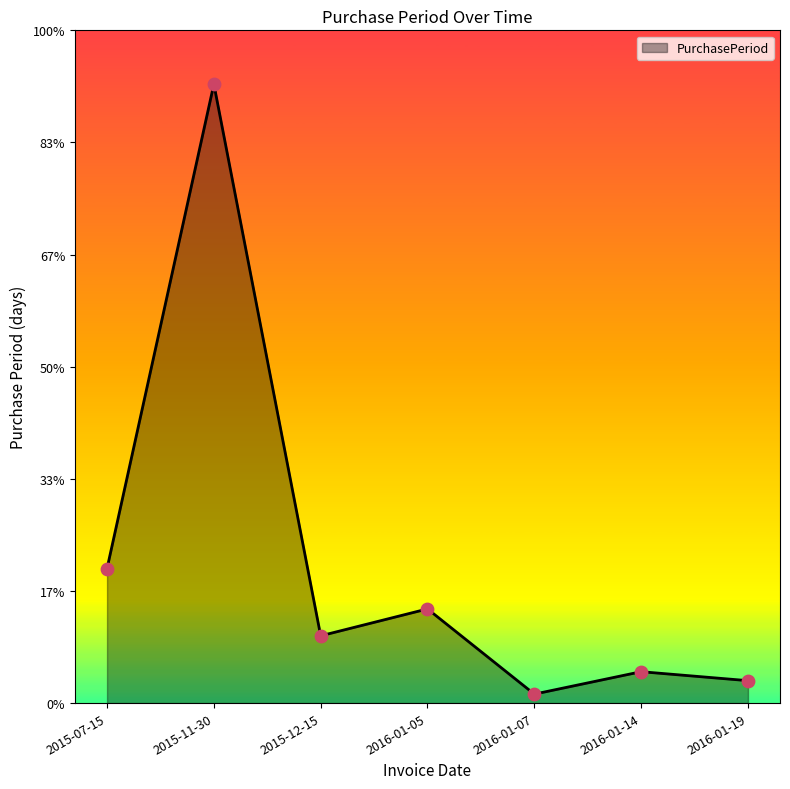

Is this an area chart (filled region under the line)?

Yes